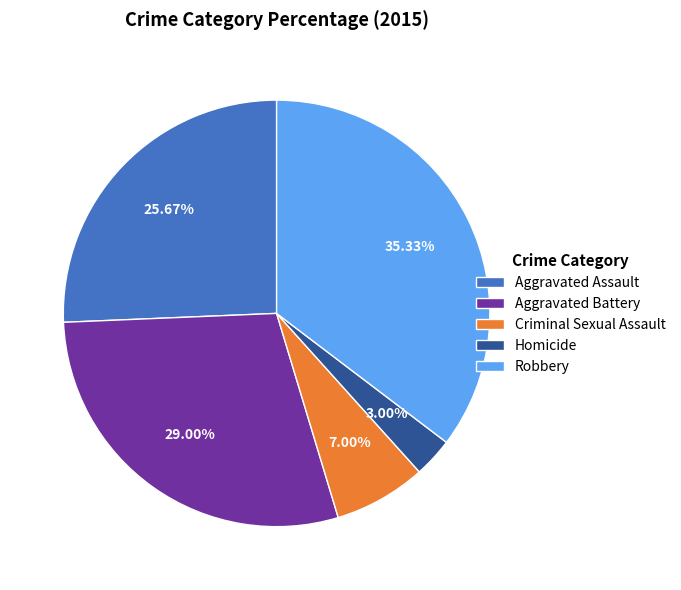

The Criminal Sexual Assault slice represents 18% of the pie. True or false?

False